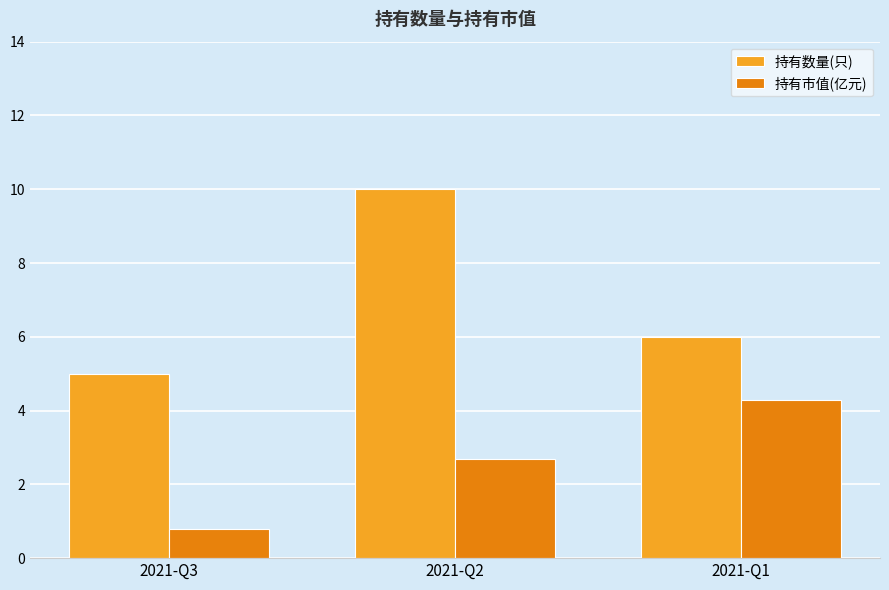

What is the sum of all 持有市值(亿元) values?

7.8